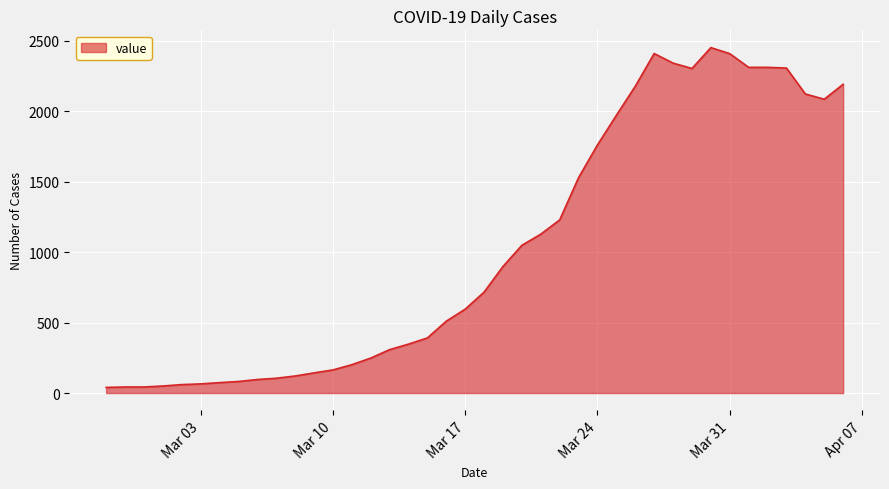

What is the maximum value shown in the chart?

2450